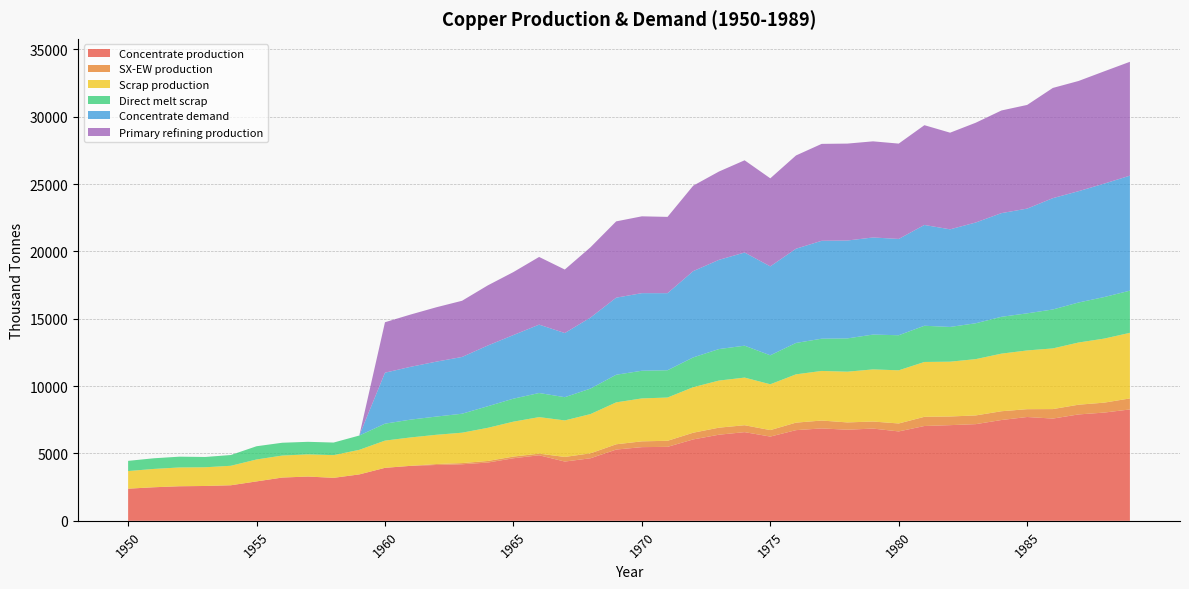

Reading left to right, what are all the values shown in this chart?

Concentrate production: 2385.7	2491.7	2565.9	2587.0	2639.9	2926.2	3212.5	3286.6	3191.1	3445.6	3933.3	4081.7	4145.3	4198.2	4325.4	4643.5	4866.1	4399.4	4643.2	5290.1	5470.3	5491.4	6042.8	6392.7	6583.5	6254.7	6731.9	6859.0	6763.5	6848.3	6636.1	7039.0	7102.6	7176.7	7484.2	7706.8	7590.1	7897.6	8035.4	8268.6
SX-EW production: 0.0	0.0	0.0	0.0	0.0	0.0	0.0	0.0	0.0	0.0	0.0	0.0	70.7	87.8	117.6	125.5	120.9	343.6	366.8	391.9	429.7	449.6	498.2	522.3	513.5	480.3	557.1	585.0	542.5	522.7	590.9	682.0	642.4	647.3	650.8	581.2	704.9	722.4	737.6	817.4
Scrap production: 1308.7	1361.0	1395.2	1388.9	1446.5	1627.9	1633.0	1647.9	1684.8	1824.9	2021.8	2109.3	2171.0	2256.0	2460.1	2593.1	2711.5	2710.9	2913.9	3112.3	3186.9	3212.0	3379.8	3496.4	3536.5	3401.8	3585.5	3682.6	3765.3	3870.2	3946.5	4071.8	4069.4	4180.1	4276.9	4360.8	4503.9	4616.8	4755.4	4869.5
Direct melt scrap: 756.1	790.0	801.3	762.9	799.0	981.9	950.2	929.9	934.5	1060.8	1257.2	1322.0	1352.5	1407.5	1601.7	1705.9	1789.6	1724.8	1892.4	2049.2	2053.6	2025.4	2209.6	2338.6	2367.6	2150.8	2330.2	2393.6	2470.2	2584.9	2603.1	2688.1	2578.2	2661.8	2734.3	2753.6	2890.1	2969.1	3083.2	3130.0
Concentrate demand: 0.0	0.0	0.0	0.0	0.0	0.0	0.0	0.0	0.0	0.0	3784.0	3920.8	4077.3	4214.1	4507.9	4723.2	5075.7	4761.7	5271.1	5721.7	5760.6	5721.0	6406.9	6622.2	6915.9	6601.9	6993.7	7267.8	7267.5	7208.3	7149.1	7482.1	7246.5	7481.4	7696.7	7774.8	8264.6	8264.3	8420.8	8538.1
Primary refining production: 0.0	0.0	0.0	0.0	0.0	0.0	0.0	0.0	0.0	0.0	3746.1	3881.6	4036.6	4172.0	4462.8	4675.9	5025.0	4714.0	5218.4	5664.5	5703.0	5663.8	6342.8	6556.0	6846.8	6535.9	6923.7	7195.1	7194.8	7136.2	7077.6	7407.3	7174.0	7406.6	7619.8	7697.0	8182.0	8181.7	8336.6	8452.7